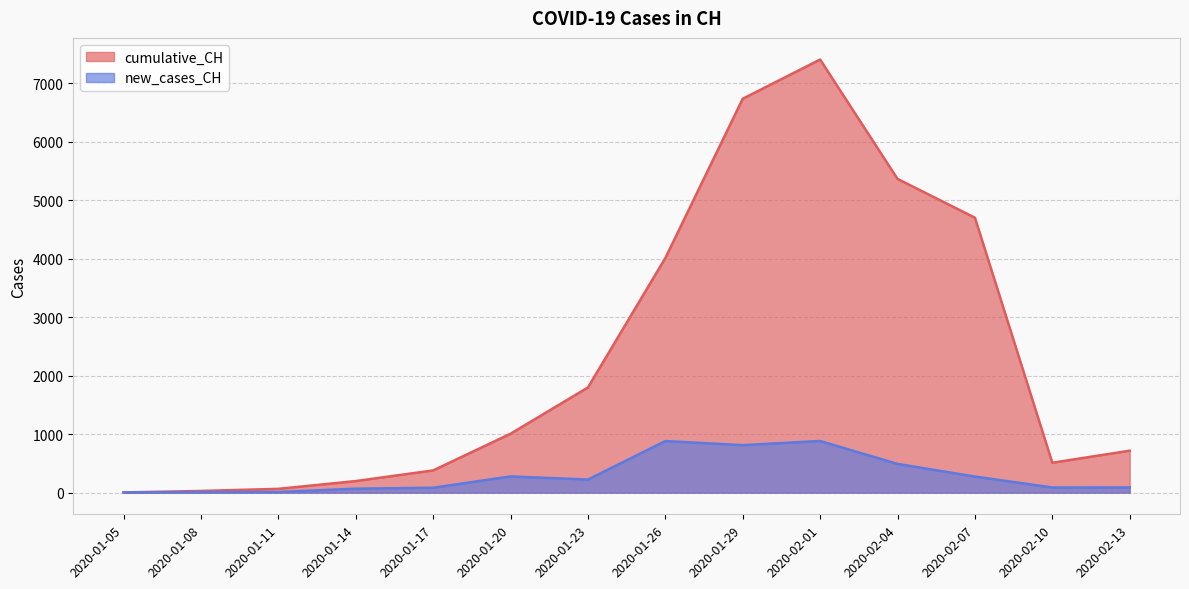

True or false: new_cases_CH and cumulative_CH cross at least once.

False